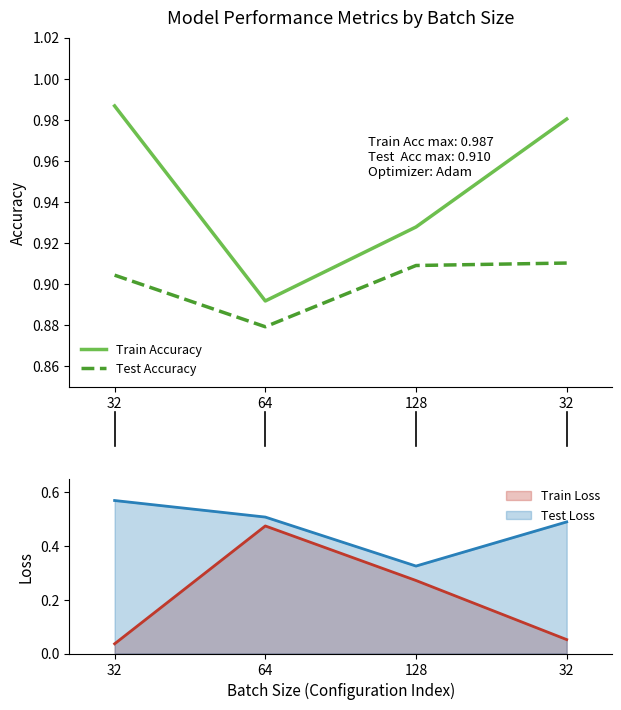

Which series has the largest total across all categories?

Train Accuracy